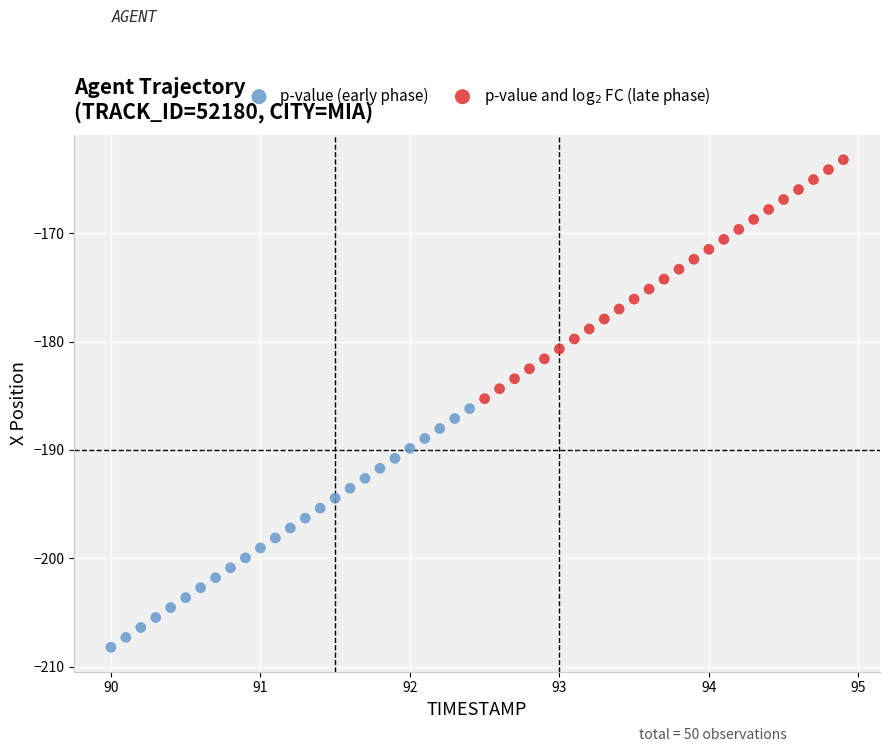

Which series contains the highest Y value?

p-value and log$_2$ FC (late phase)